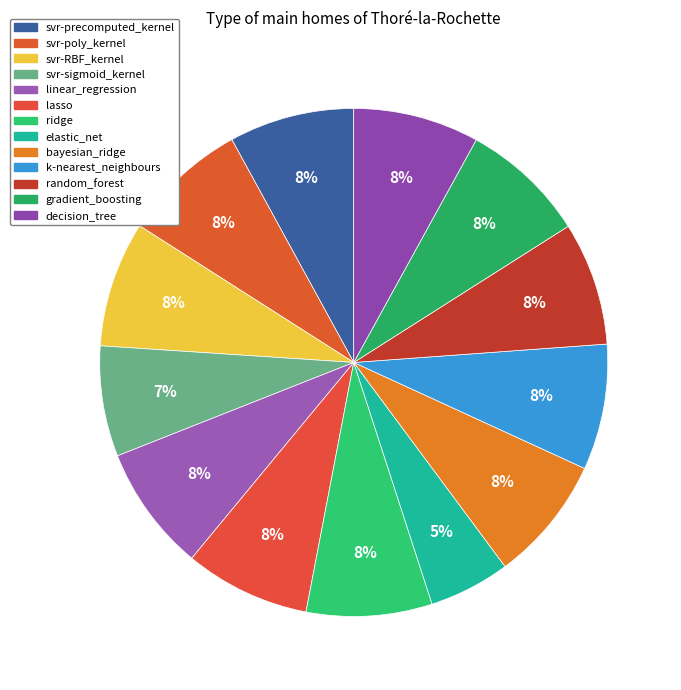

Is it true that svr-precomputed_kernel is 8% of the pie?

True